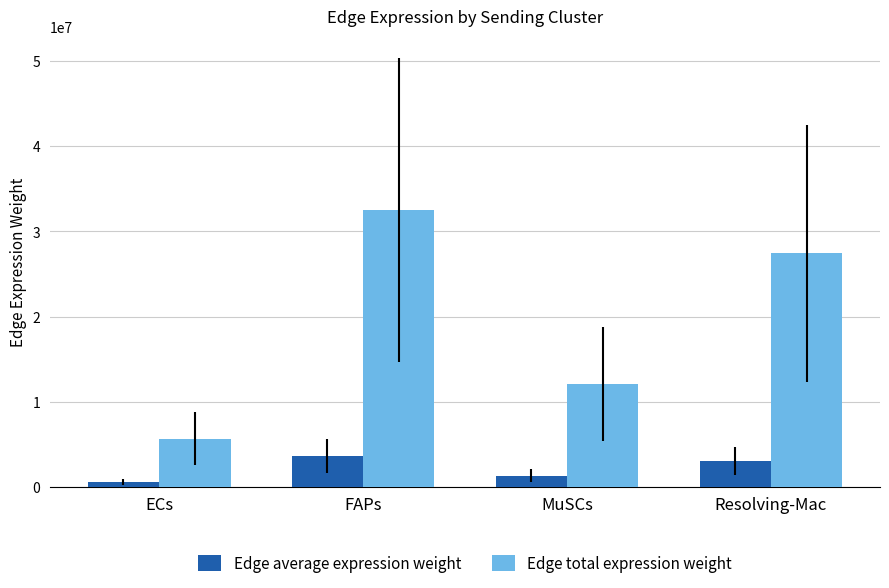

At which category is the sum across all series the highest?

FAPs